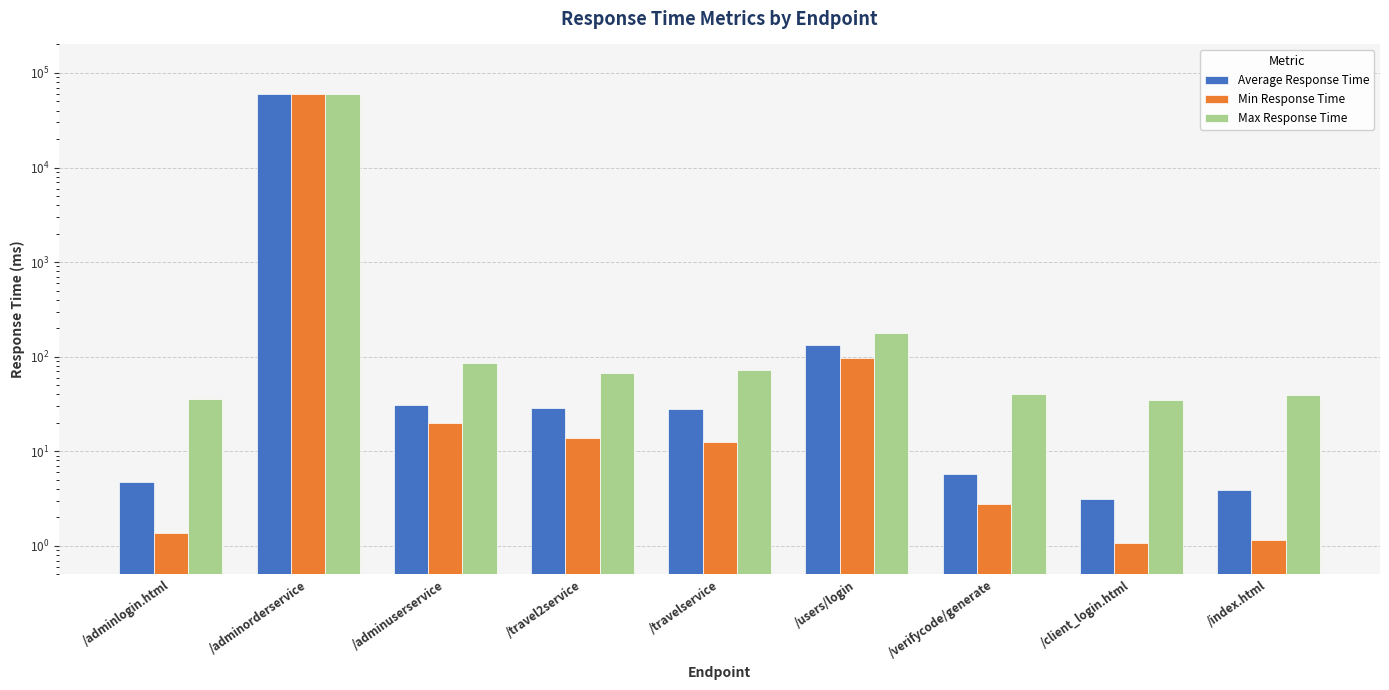

Which label corresponds to the largest value in the chart?

/adminorderservice